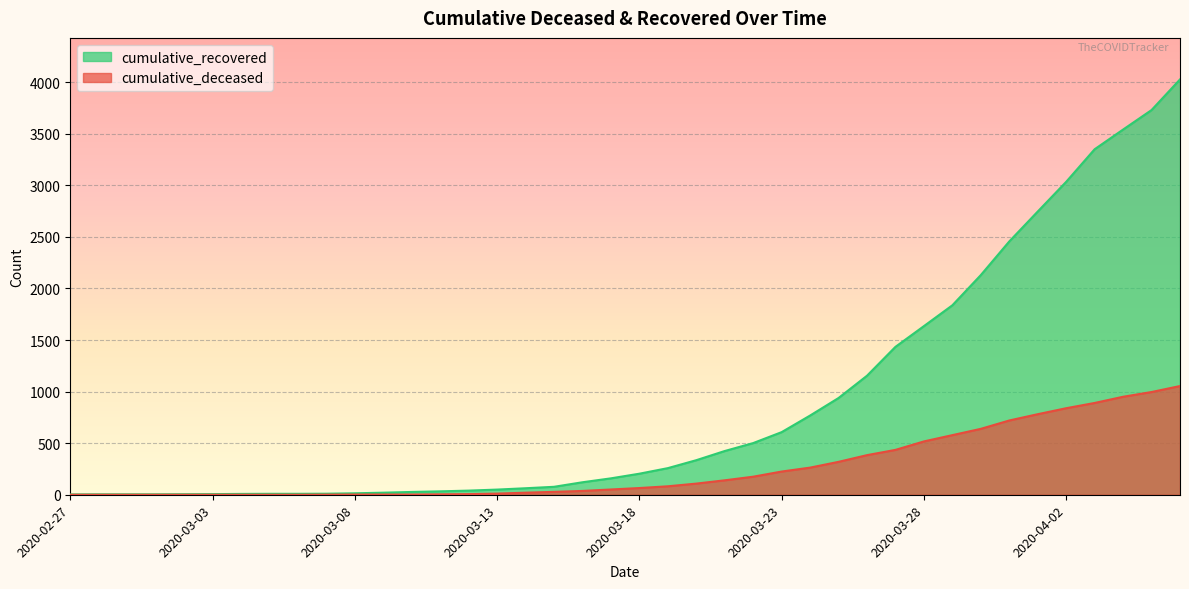

Does the chart display data point markers on the line(s)?

No